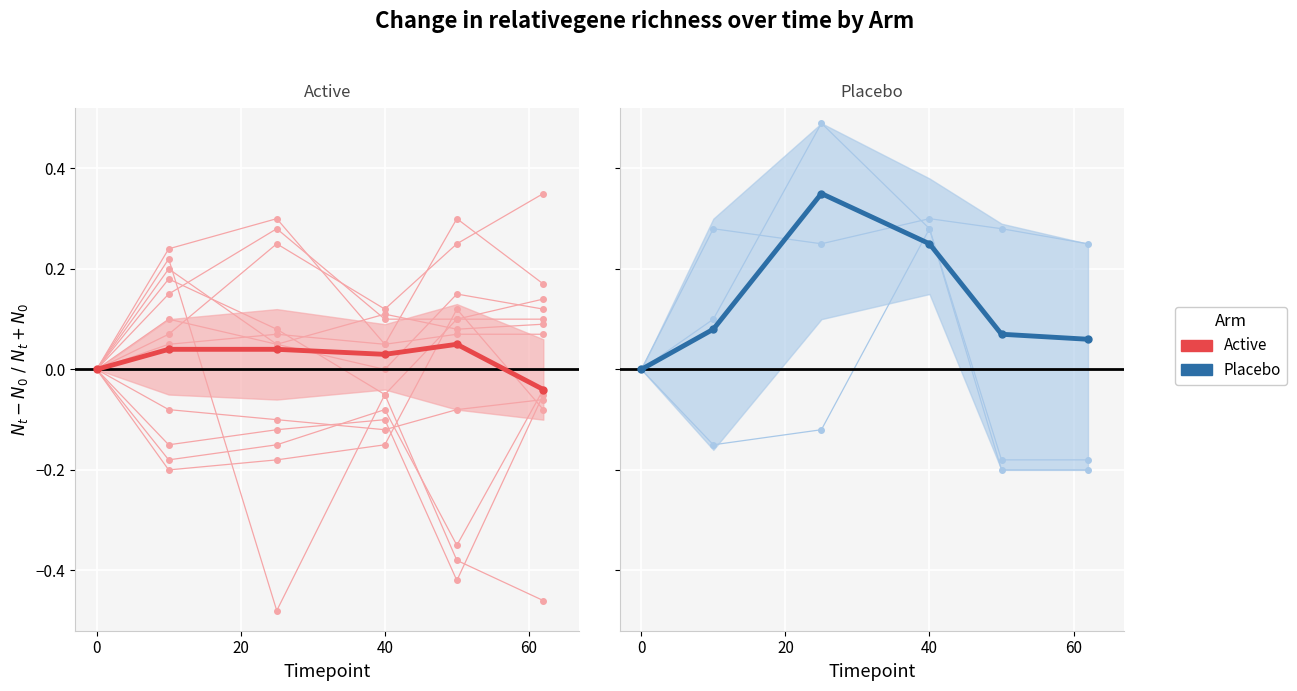

How many Placebo values are between 0 and 1?

6